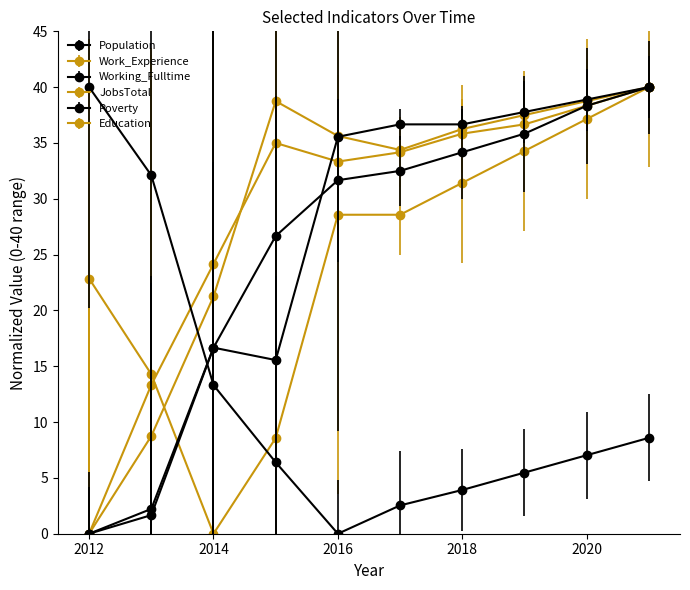

Does the chart have visible grid lines?

No